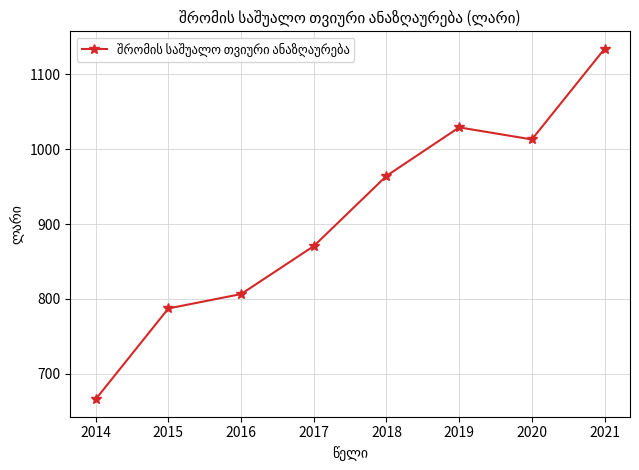

Is it true that the value at 2016 is 1152.9?

False